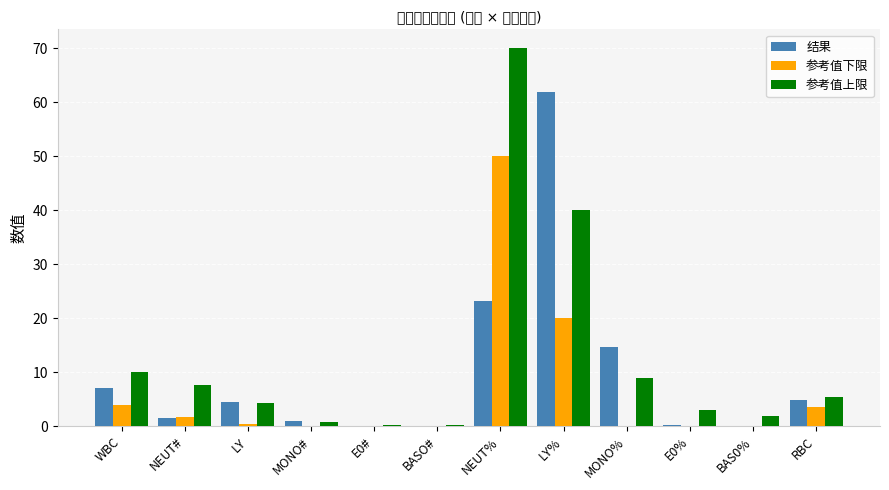

Are the bars horizontal?

No